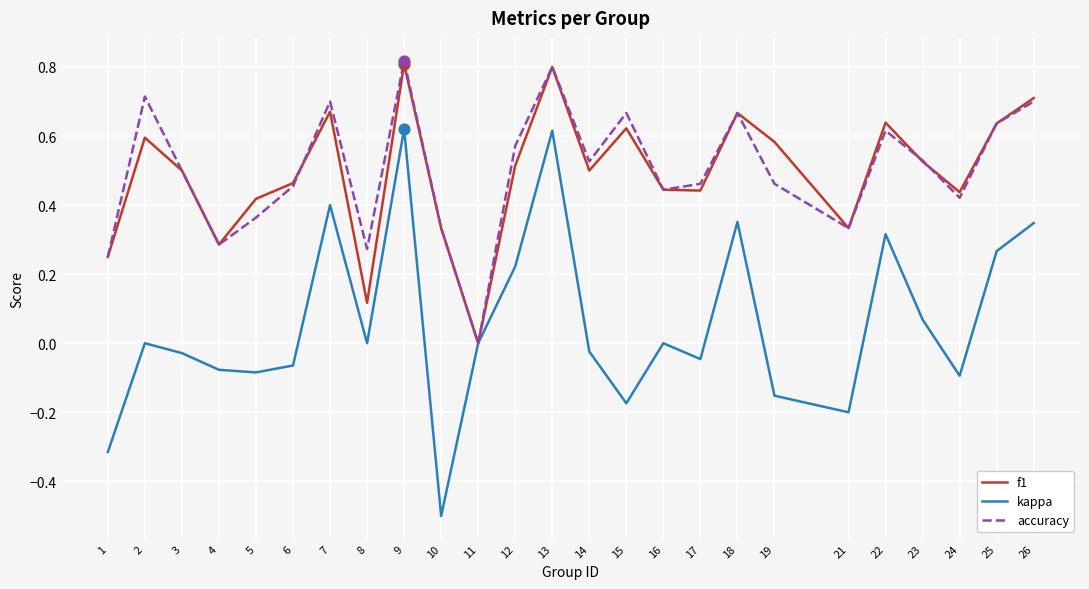

Which series has the largest range (max minus min)?

kappa